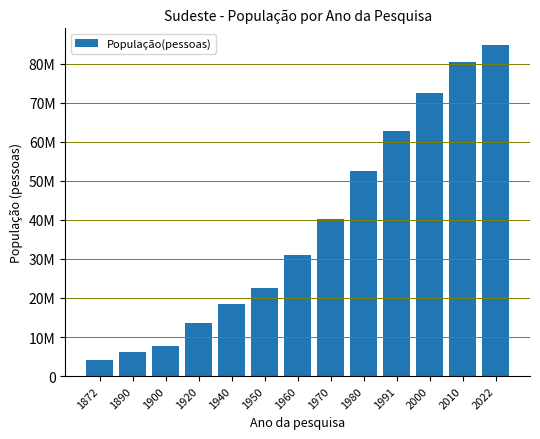

List the labels in order of value, largest first.

2022, 2010, 2000, 1991, 1980, 1970, 1960, 1950, 1940, 1920, 1900, 1890, 1872